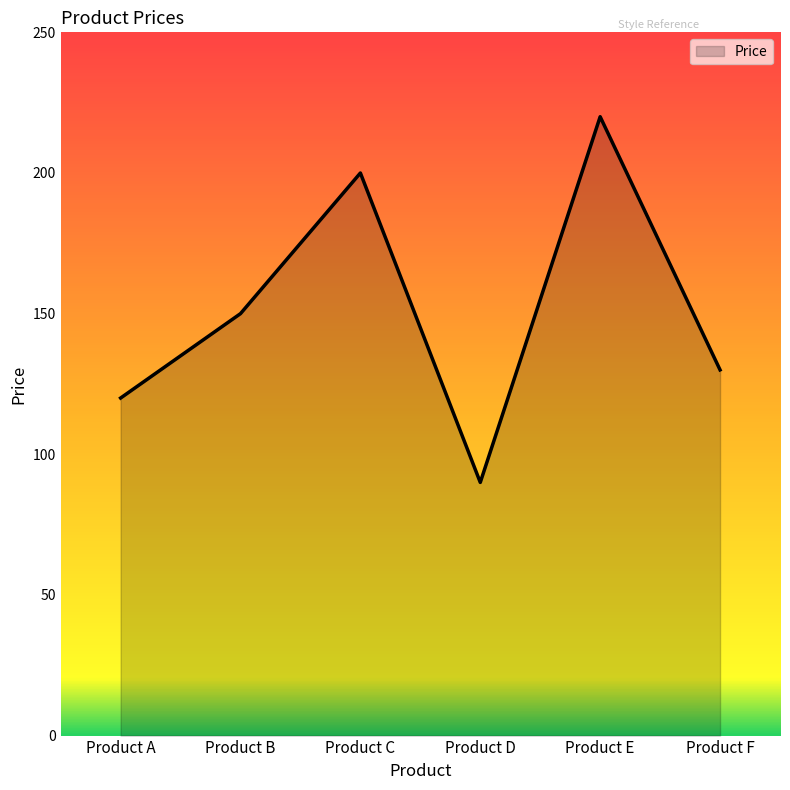

What is the difference between the maximum and second lowest values?

100